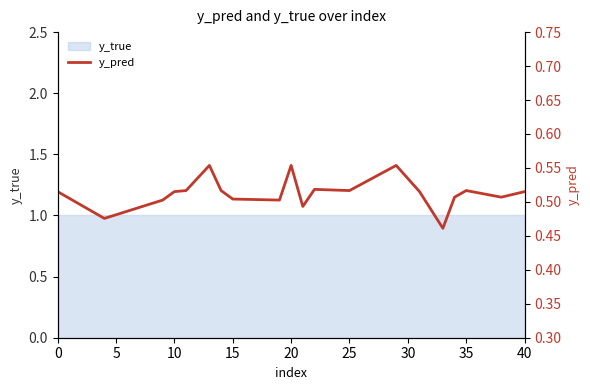

What is the maximum value shown in the chart?

0.6